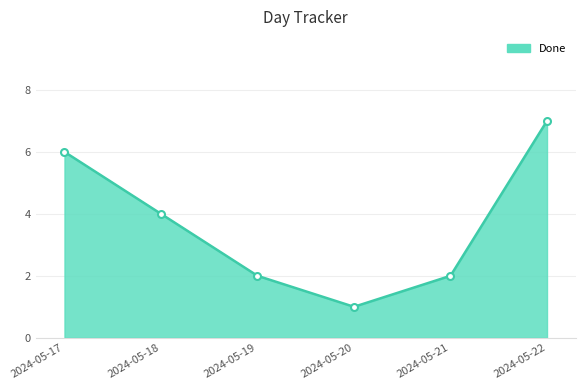

True or false: there are more than 0 points higher than both neighbors.

False